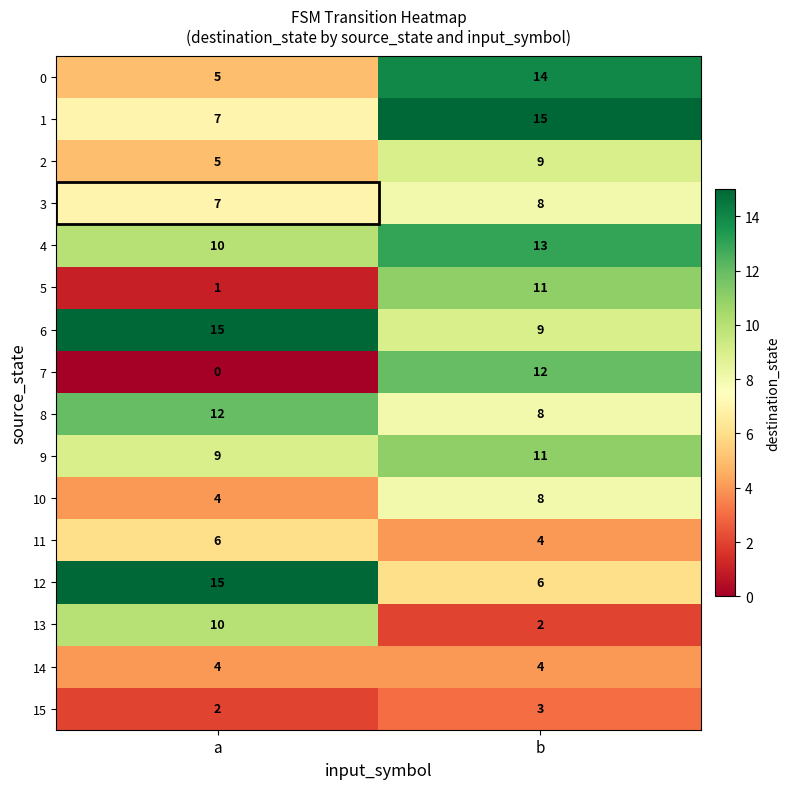

What is the greatest value displayed?

15